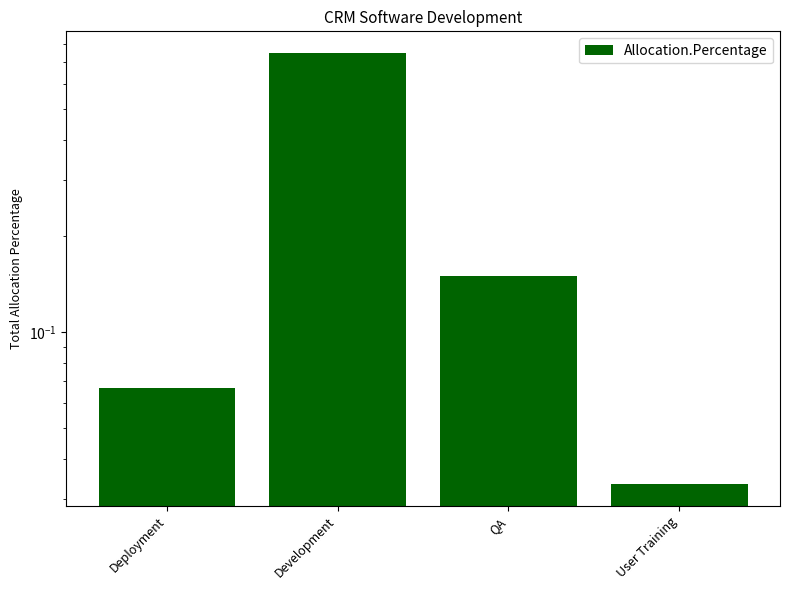

What is the change in value from QA to User Training?

-0.1